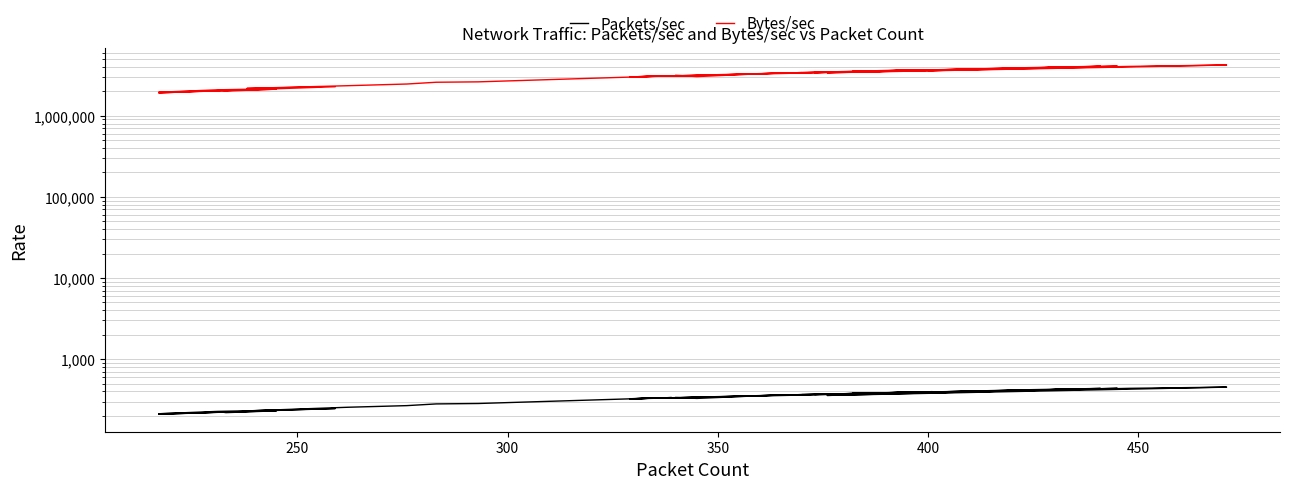

How many lines are shown in the chart?

2